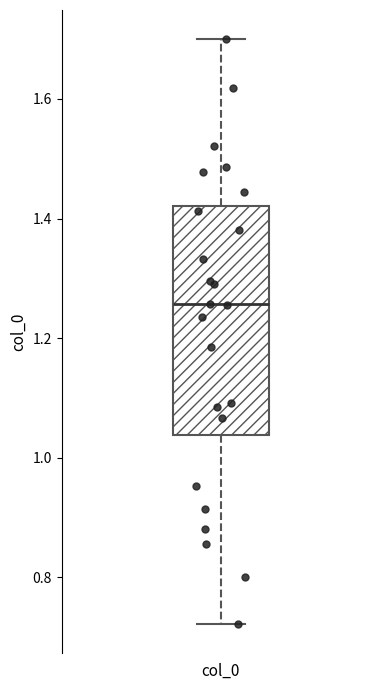

Transcribe this box plot: give where the median line is, the range the box spans, and where the two whiskers end, as read against the y-axis. The values are not printed on the chart, so give them approximately, as read against the axis.

median 1.26, box 1.04 to 1.42, whiskers 0.72 to 1.70